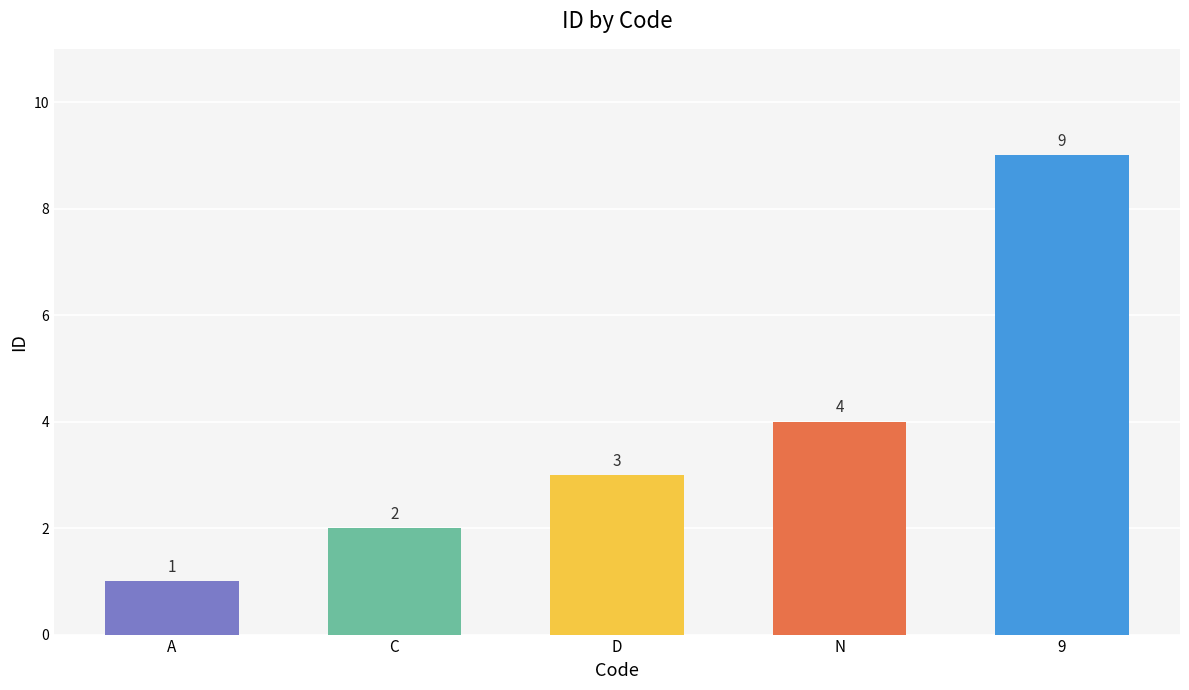

Reading left to right, what are all the values shown in this chart?

1	2	3	4	9